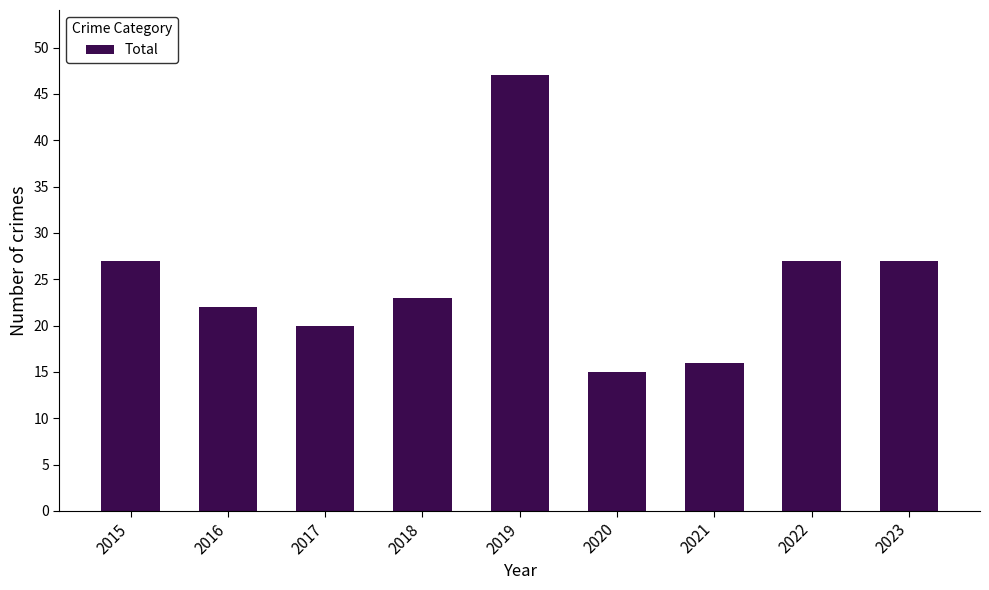

Reading left to right, transcribe all the data shown in this chart.

27	22	20	23	47	15	16	27	27